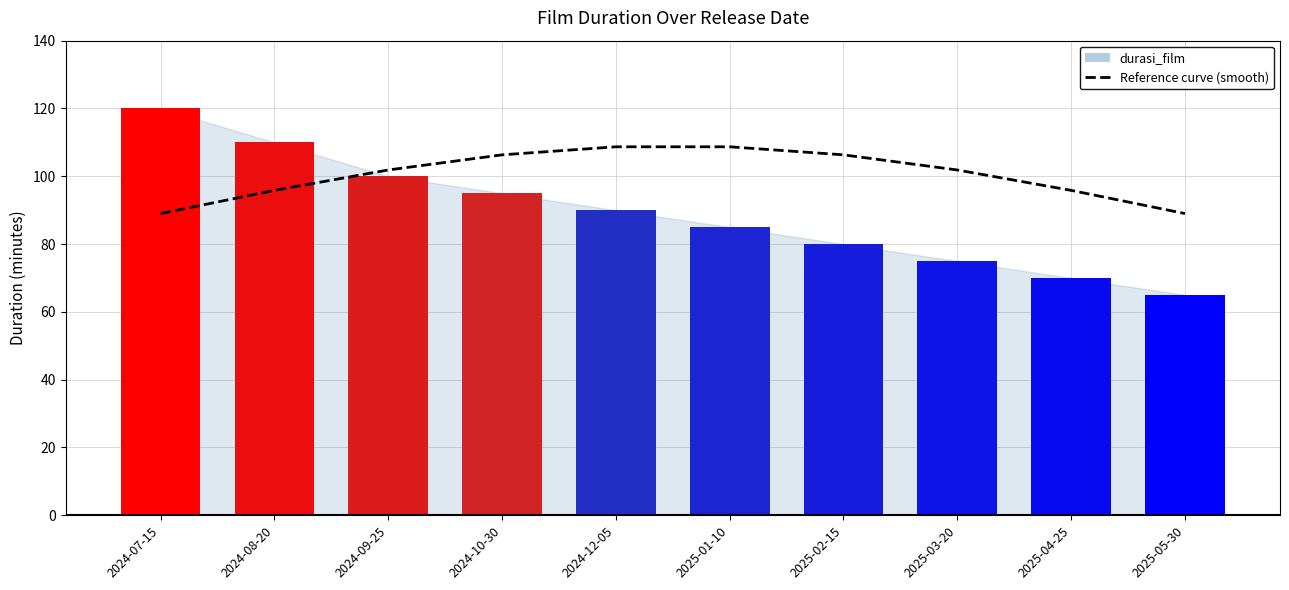

Is the value of durasi_film (bars) at 2025-03-20 greater than the value of Reference curve (smooth) at 2024-10-30?

No